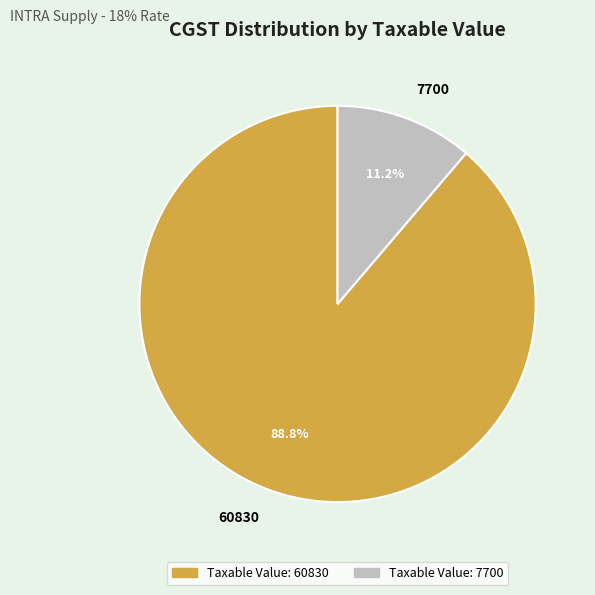

Which has a higher value, 7700 or 60830?

60830